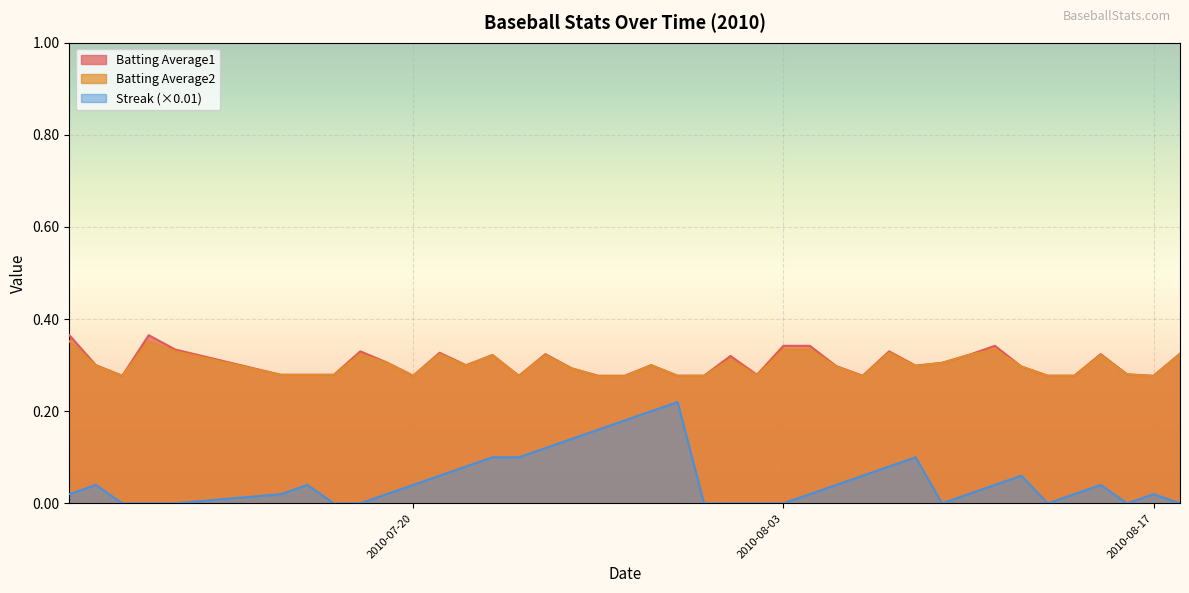

How many lines are shown in the chart?

3